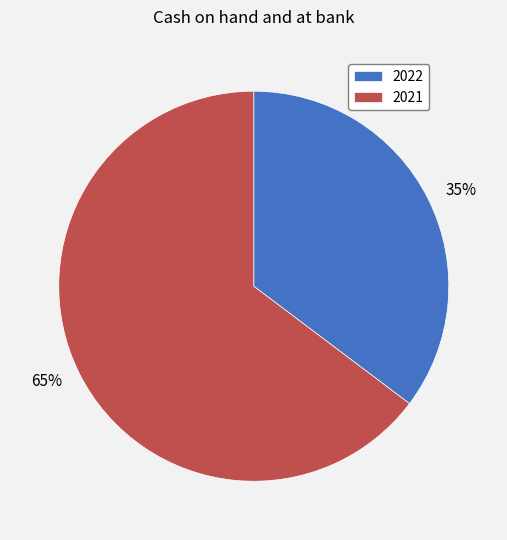

Which slice represents more than half of the pie?

2021